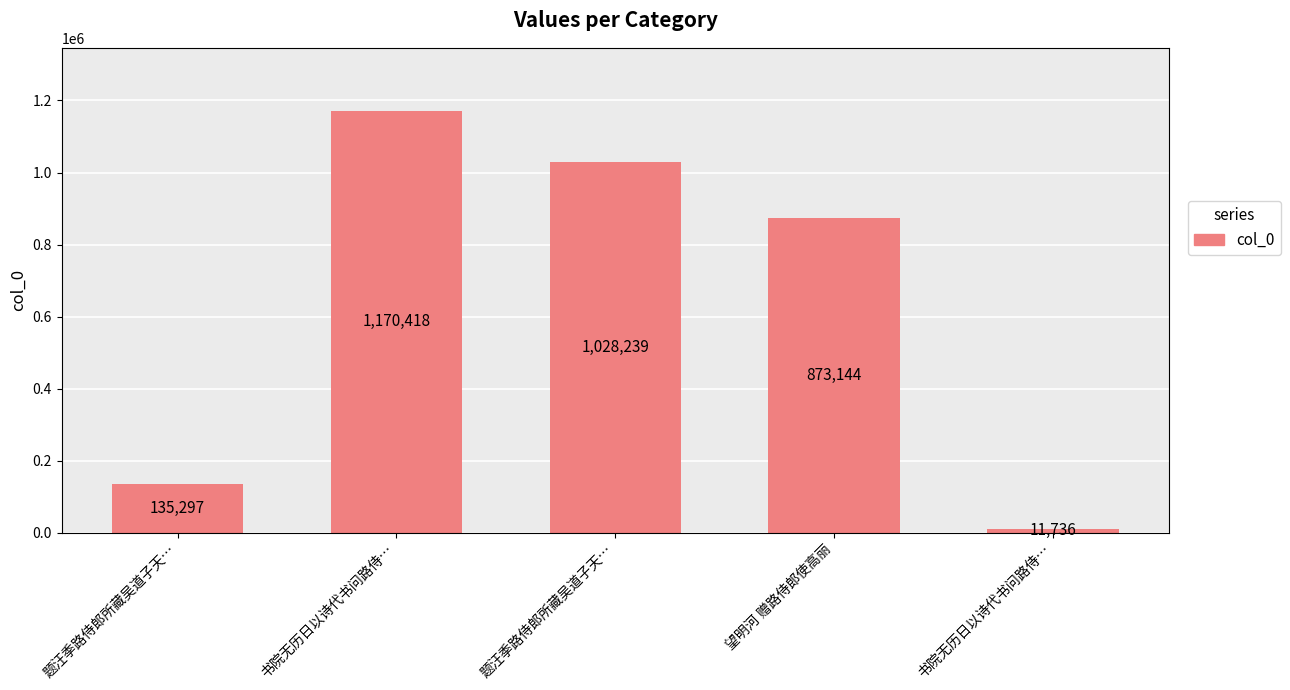

What is the smallest value displayed?

11736